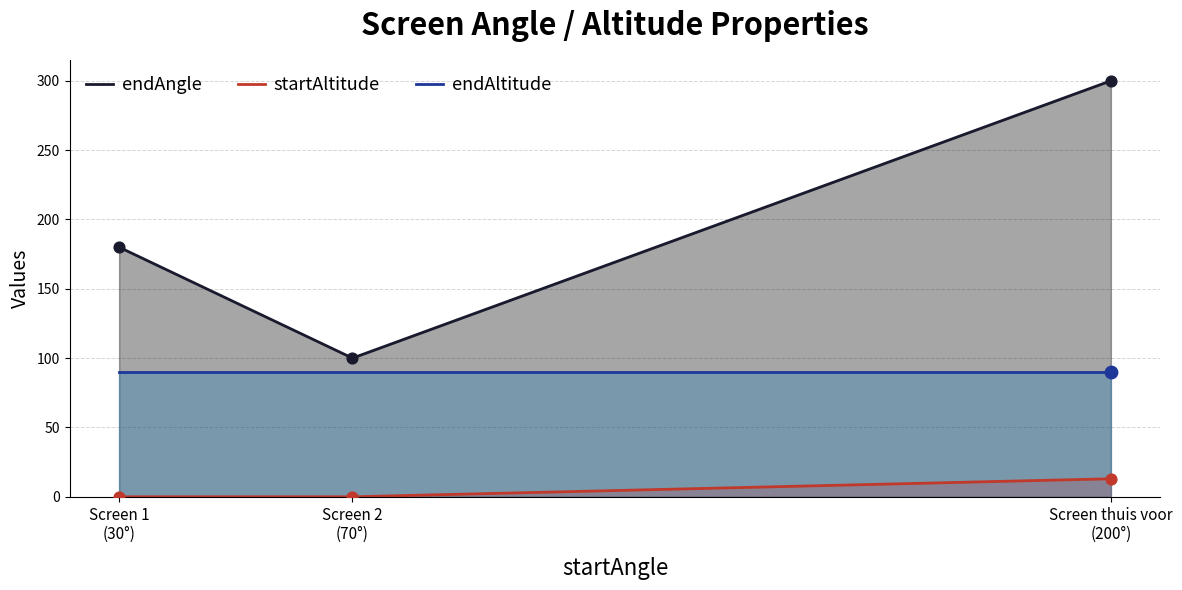

What is the total value across all series at Screen 2
(70°)?

190